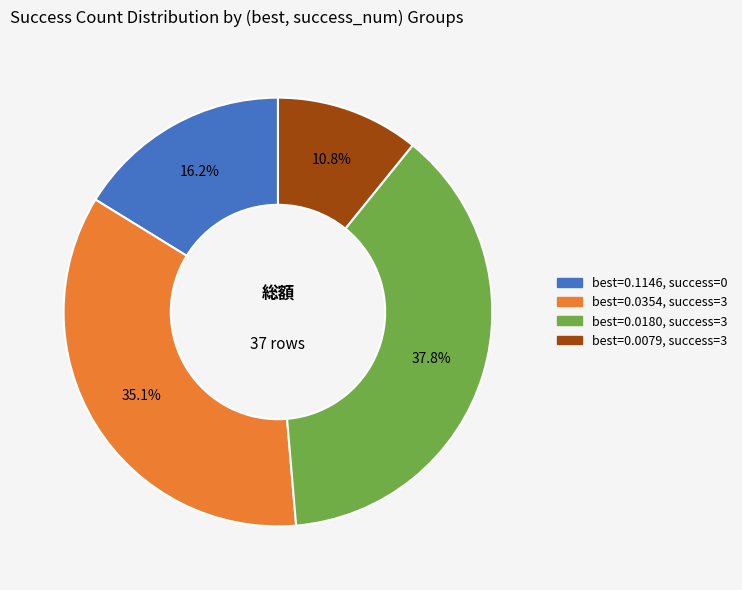

Does any single category account for the majority?

No